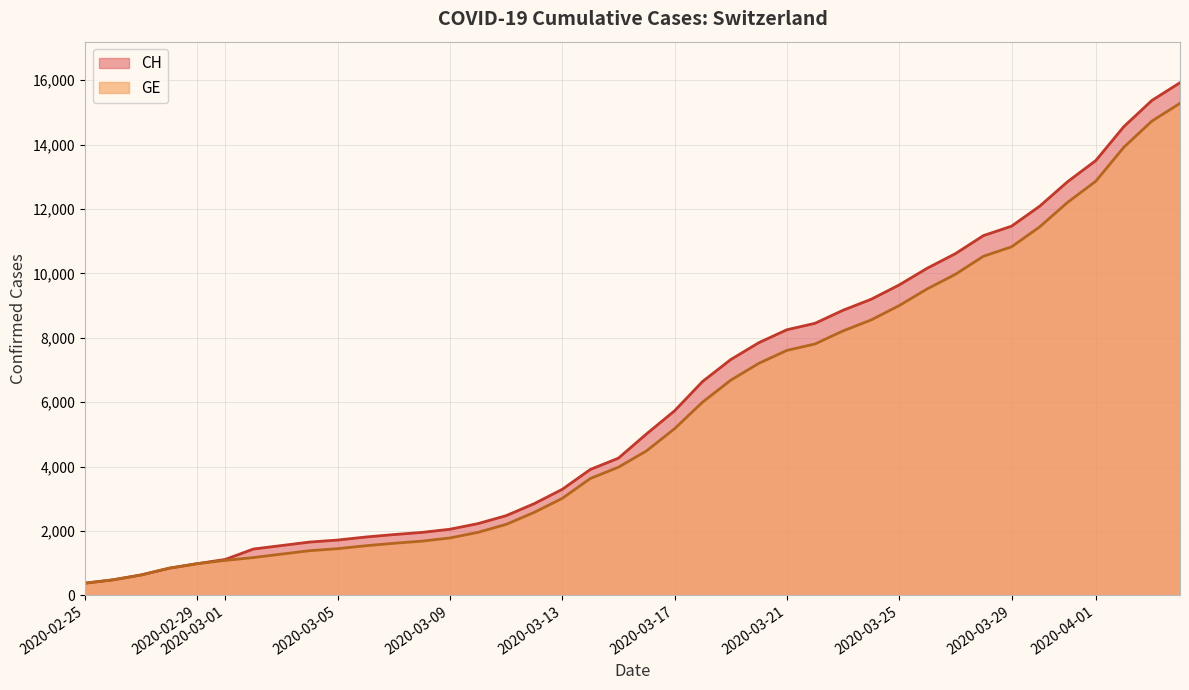

What is the label of the 10th point from the left?

2020-03-05